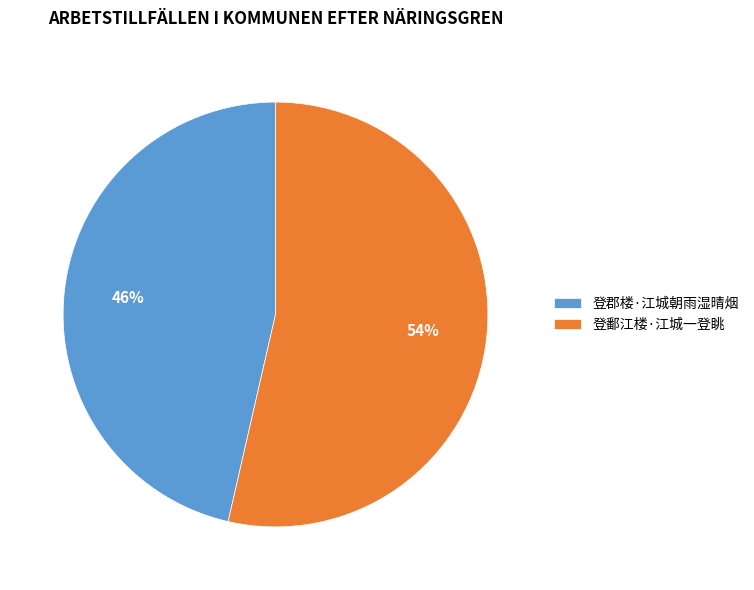

Is the sum of 登郡楼·江城朝雨湿晴烟 and 登鄱江楼·江城一登眺 greater than half?

Yes